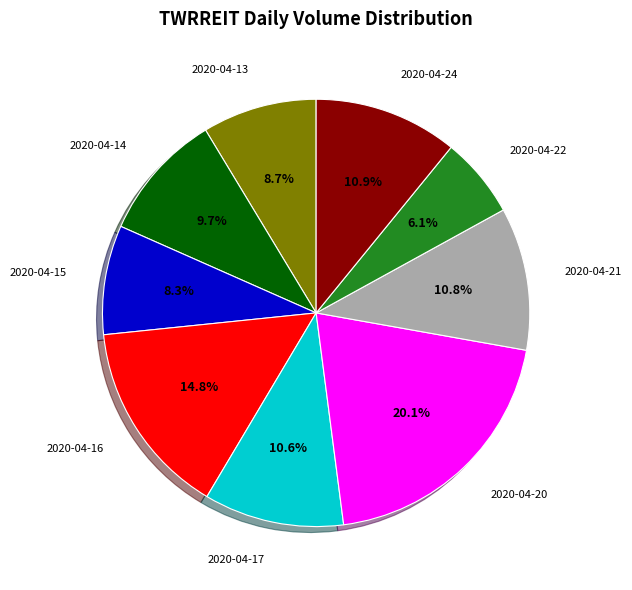

Is there a majority slice in this chart?

No